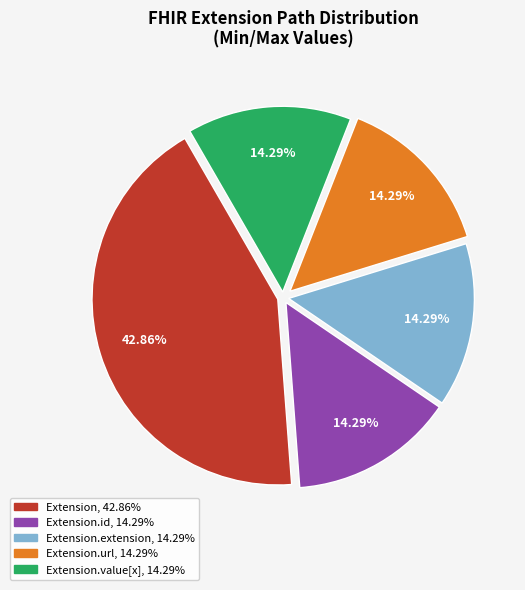

Count the number of slices in the pie.

5